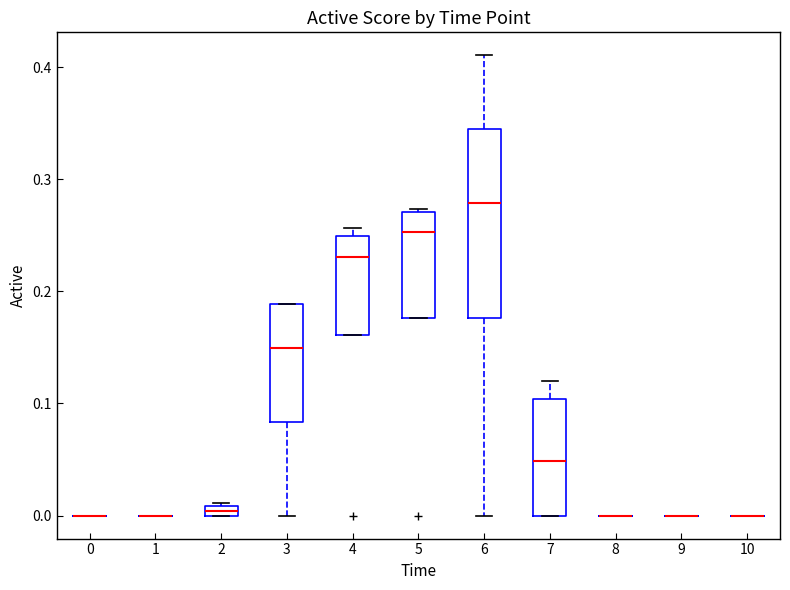

Where is the upper edge of the box at x = 6 on the y-axis? The values are not printed on the chart, so give them approximately, as read against the axis.

0.35